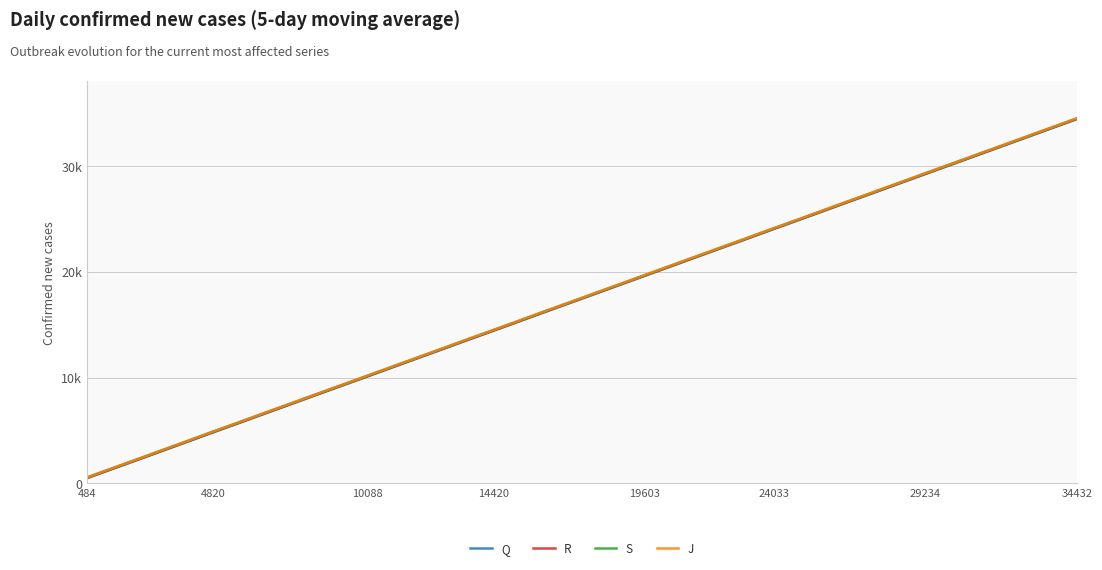

True or false: R has more than 1 interior local peaks.

False